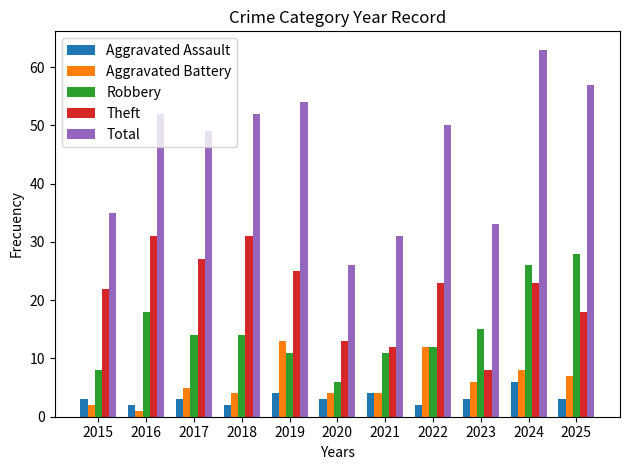

Which label corresponds to the largest value in the chart?

2024